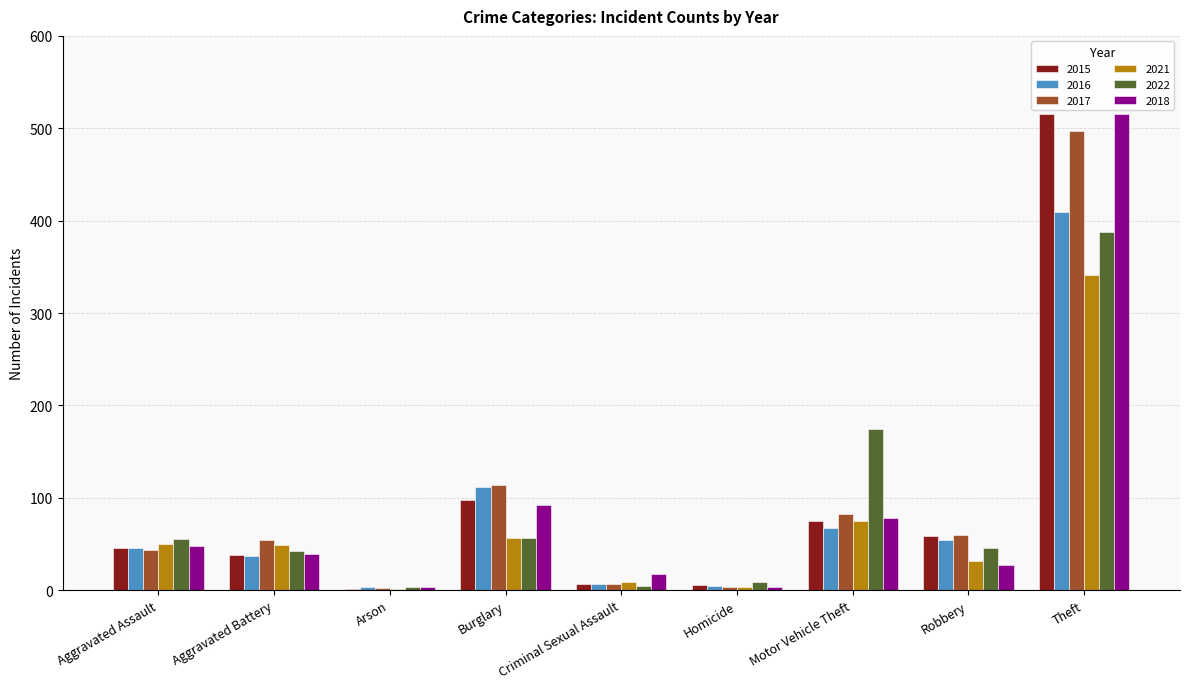

Are the bars grouped side by side (vs. stacked)?

Yes